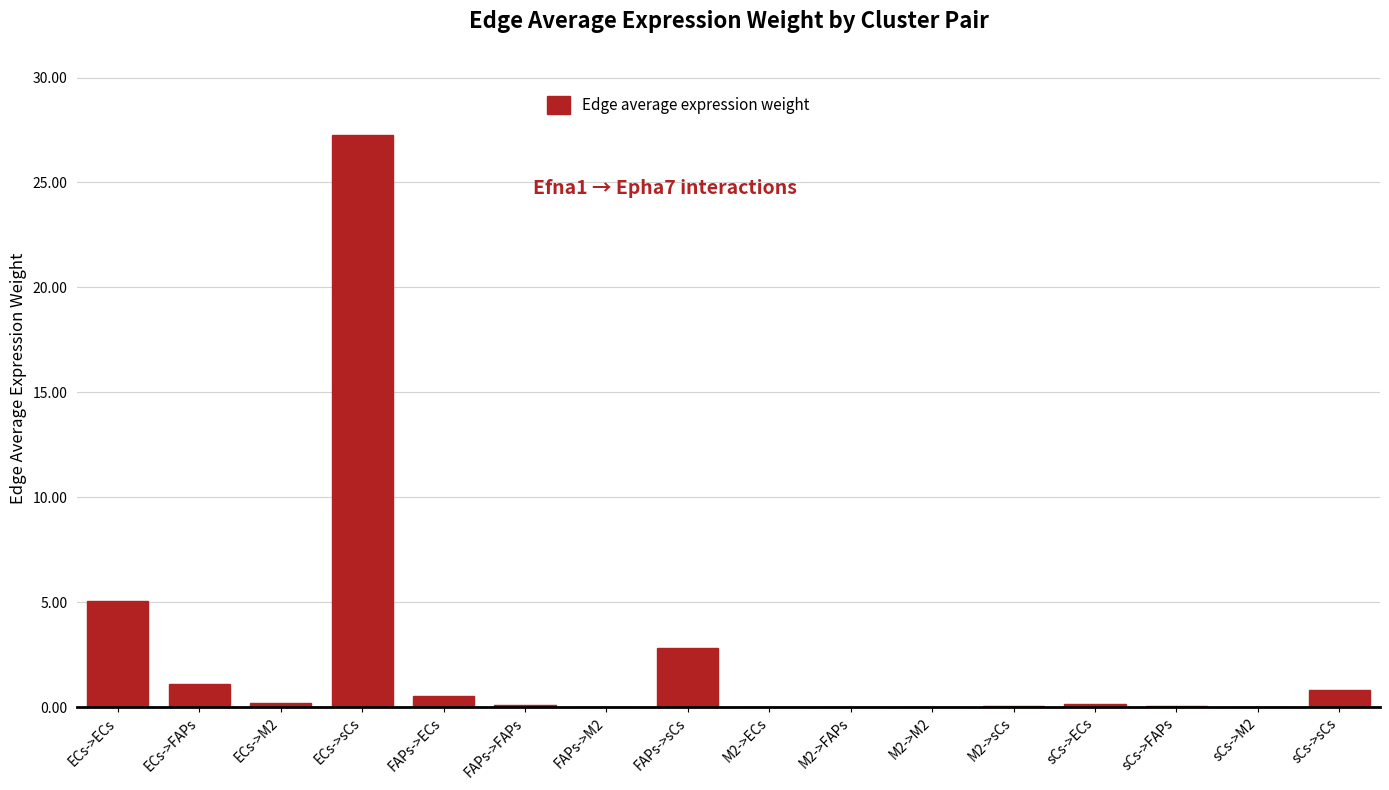

Between ECs->ECs and sCs->ECs, which is larger?

ECs->ECs